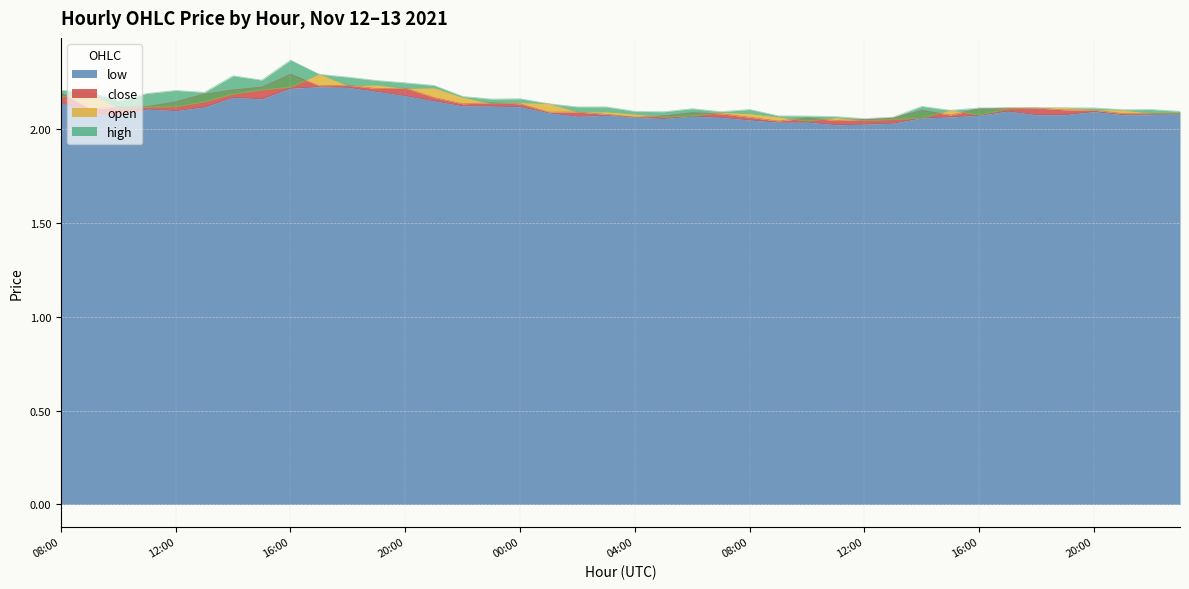

What is the value of the high point at the 21st from the left?

2.1